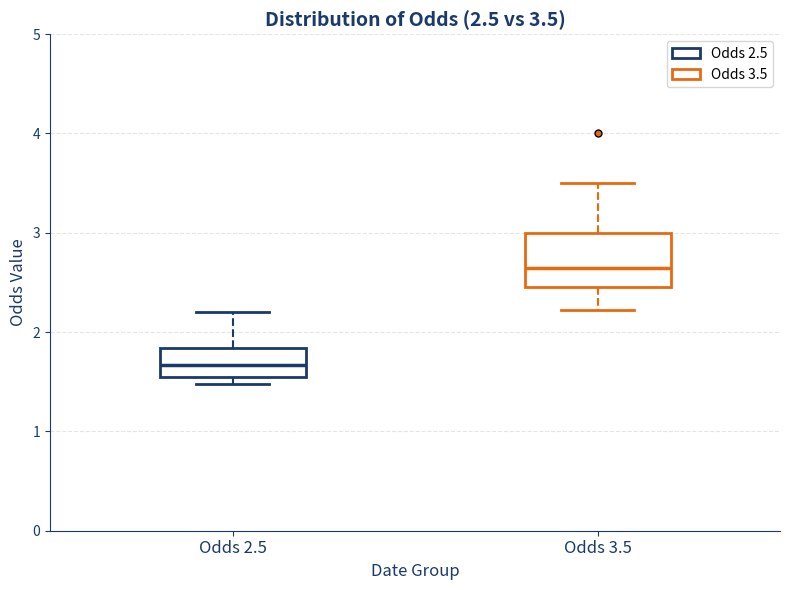

Comparing the boxes themselves (not the whiskers), which one is the tallest?

Odds 3.5